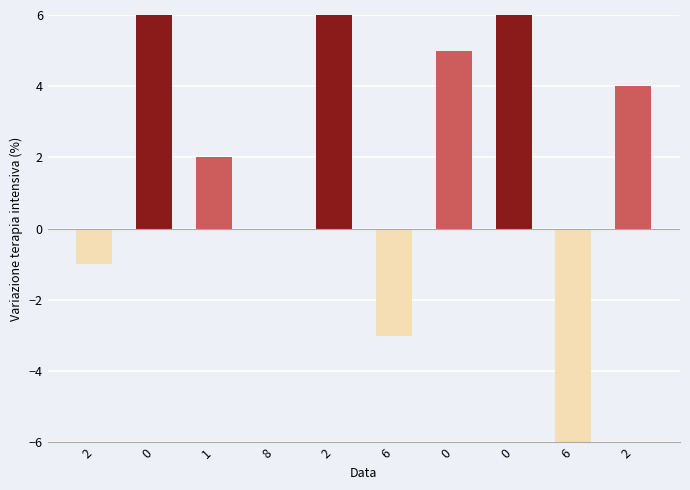

Reading right to left, transcribe all the data shown in this chart.

4	-6	8	5	-3	9	0	2	7	-1